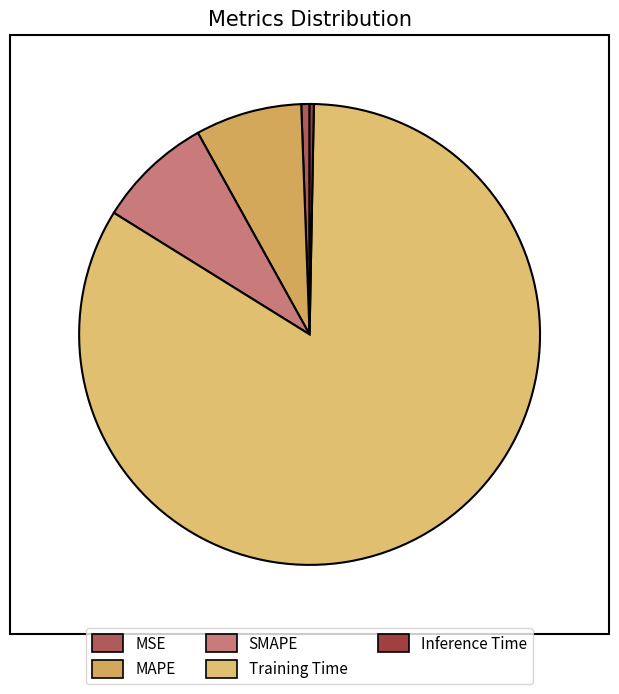

True or false: Inference Time accounts for 12% of the total.

False